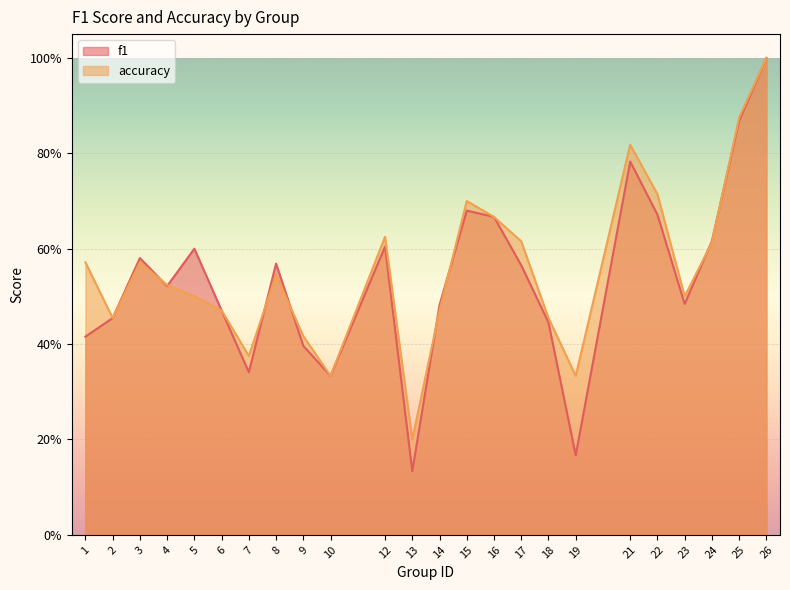

How many data points does each series have?

24